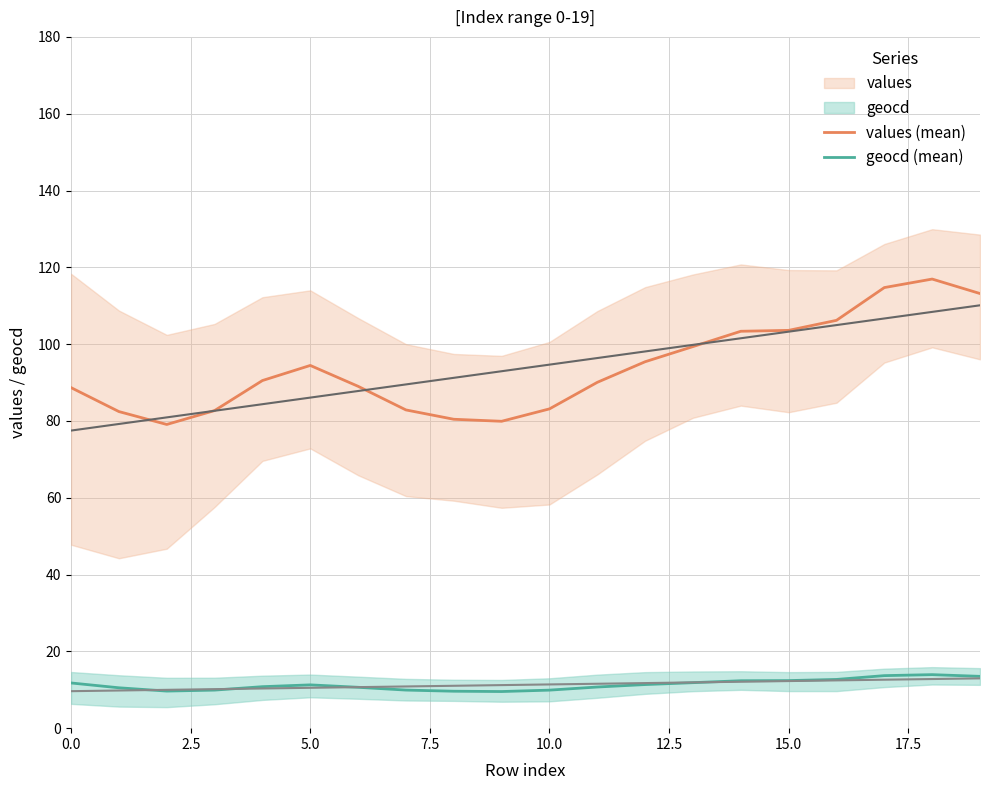

What position from the left is 19?

20